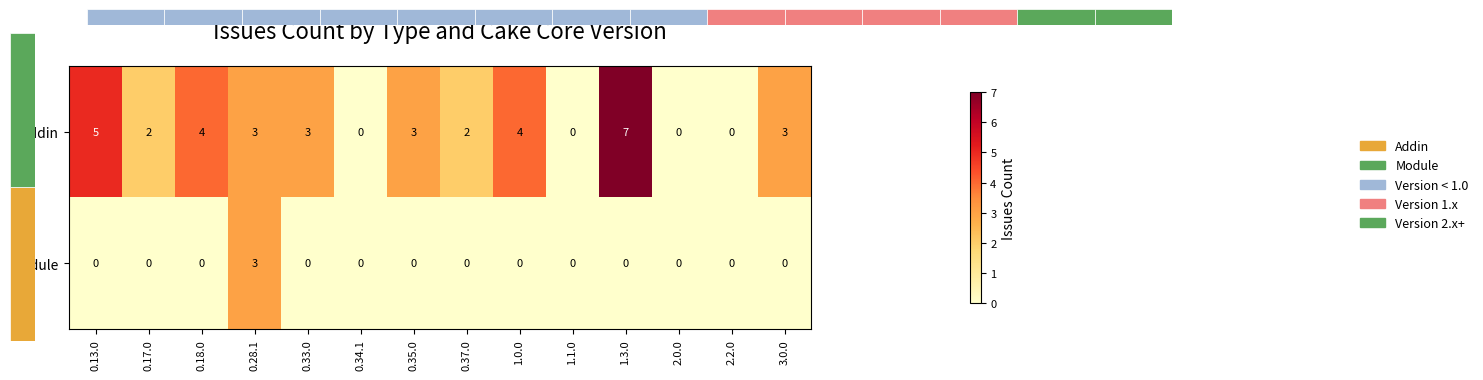

What is the difference between the highest and lowest values at 0.17.0?

2